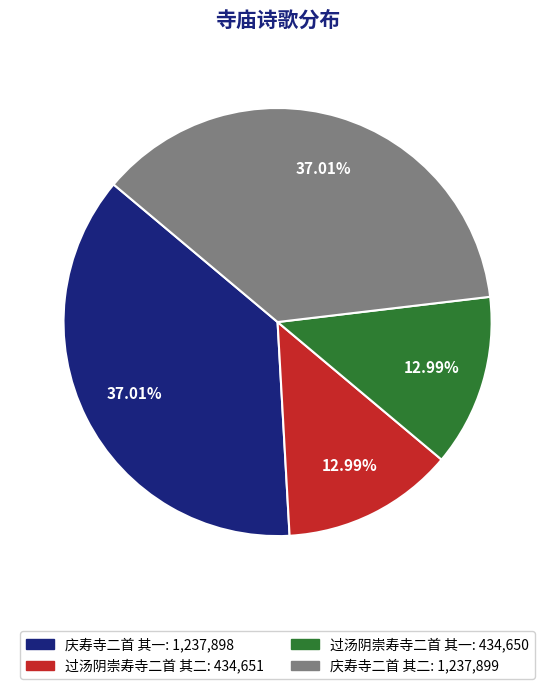

To the nearest percent, what portion does 庆寿寺二首 其二 represent?

37%